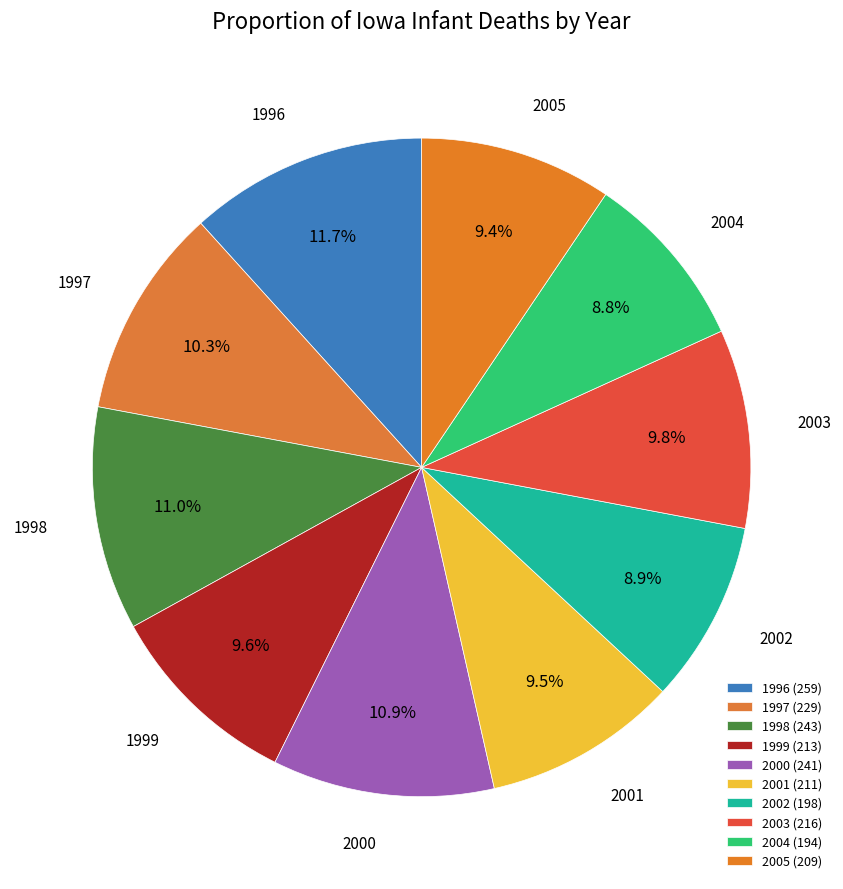

The 1996 slice represents 12% of the pie. True or false?

True